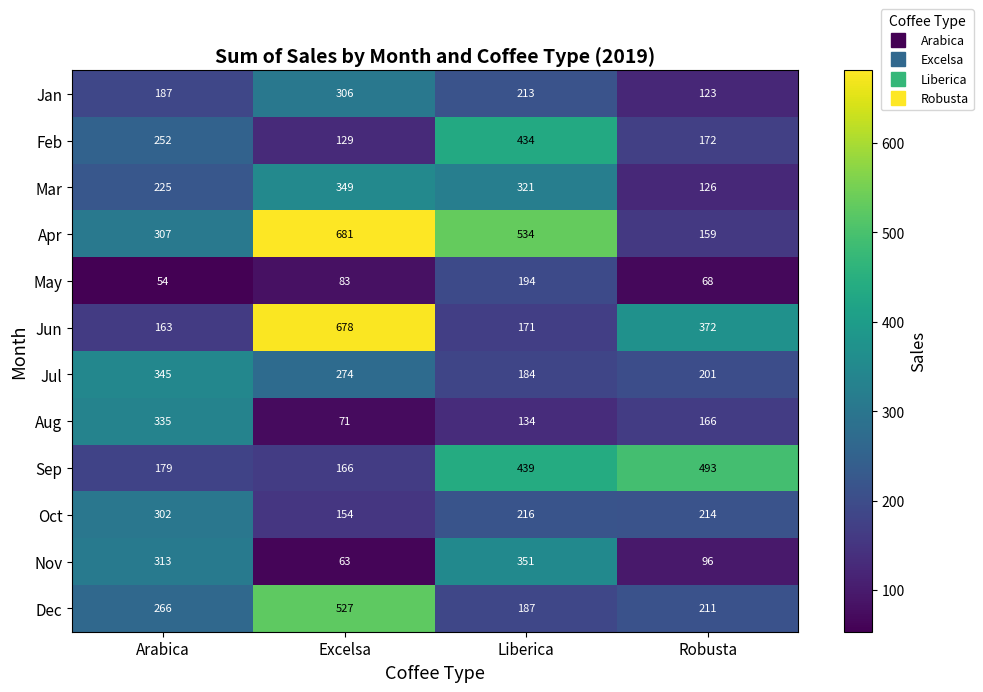

What is the average value of the Oct series?

222